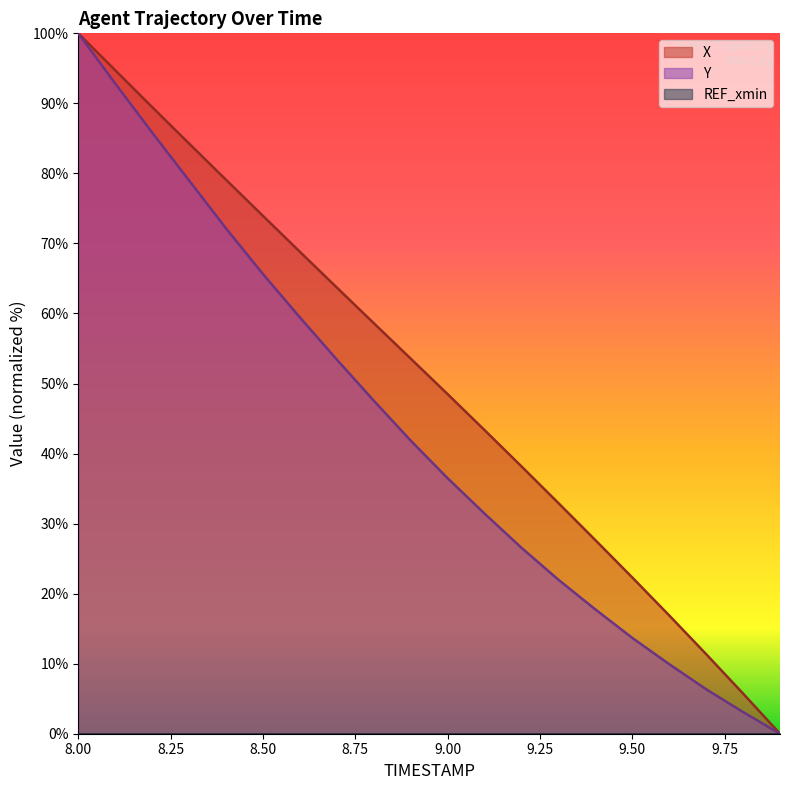

The value of X at 9.00 is 48.5. True or false?

True